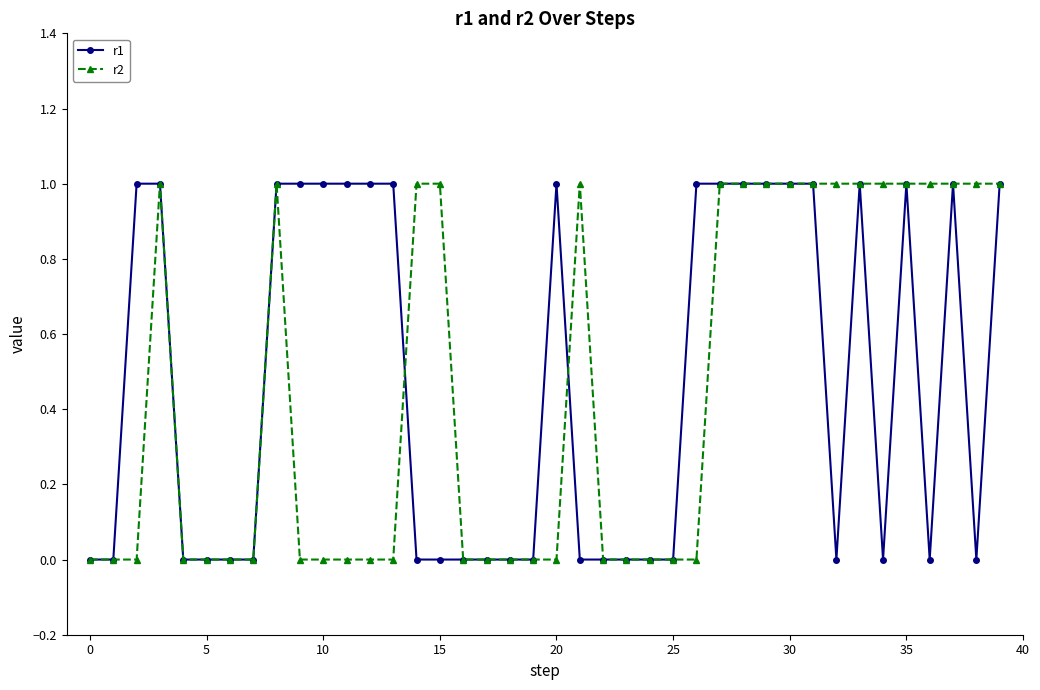

True or false: r1 has more than 1 points higher than both neighbors.

True